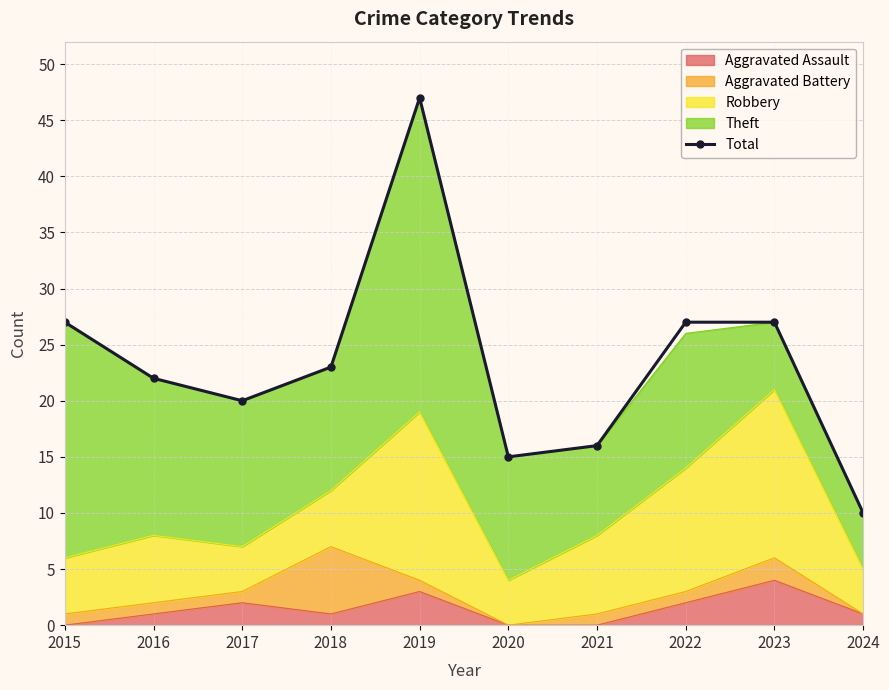

What is the average value?

23